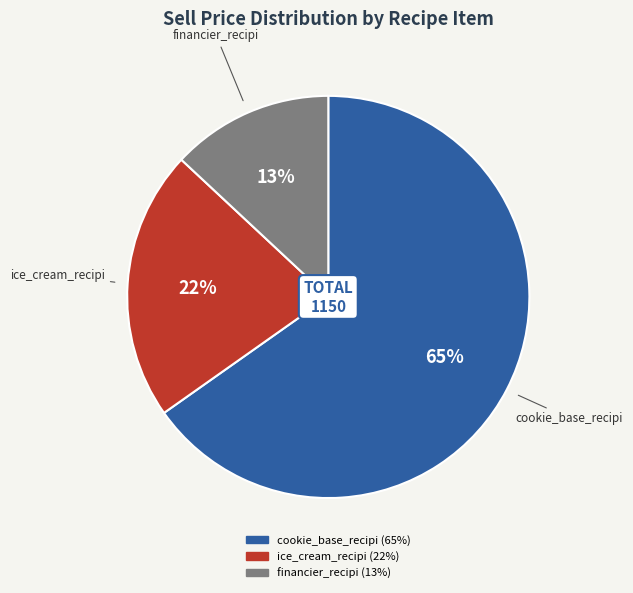

Is it true that cookie_base_recipi is 65% of the pie?

True